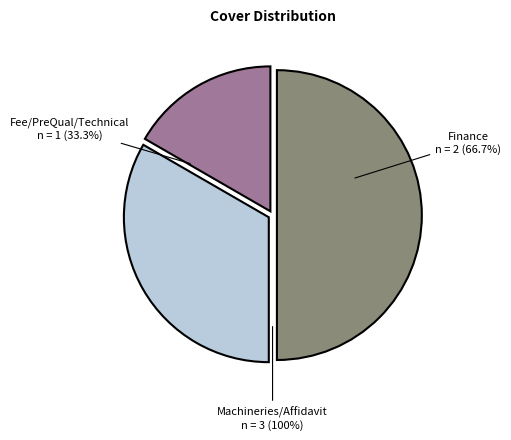

What is the largest slice in the pie chart?

Machineries/Affidavit